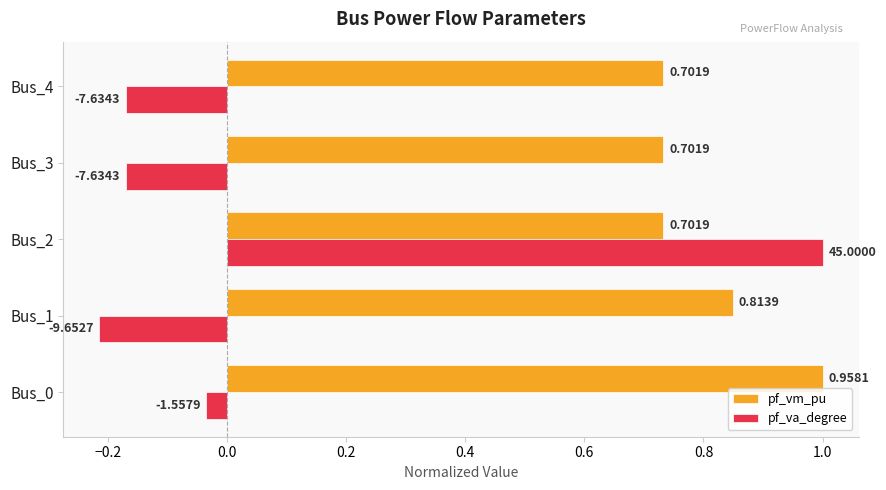

Count the pf_vm_pu values in the range 0 to 1.

5